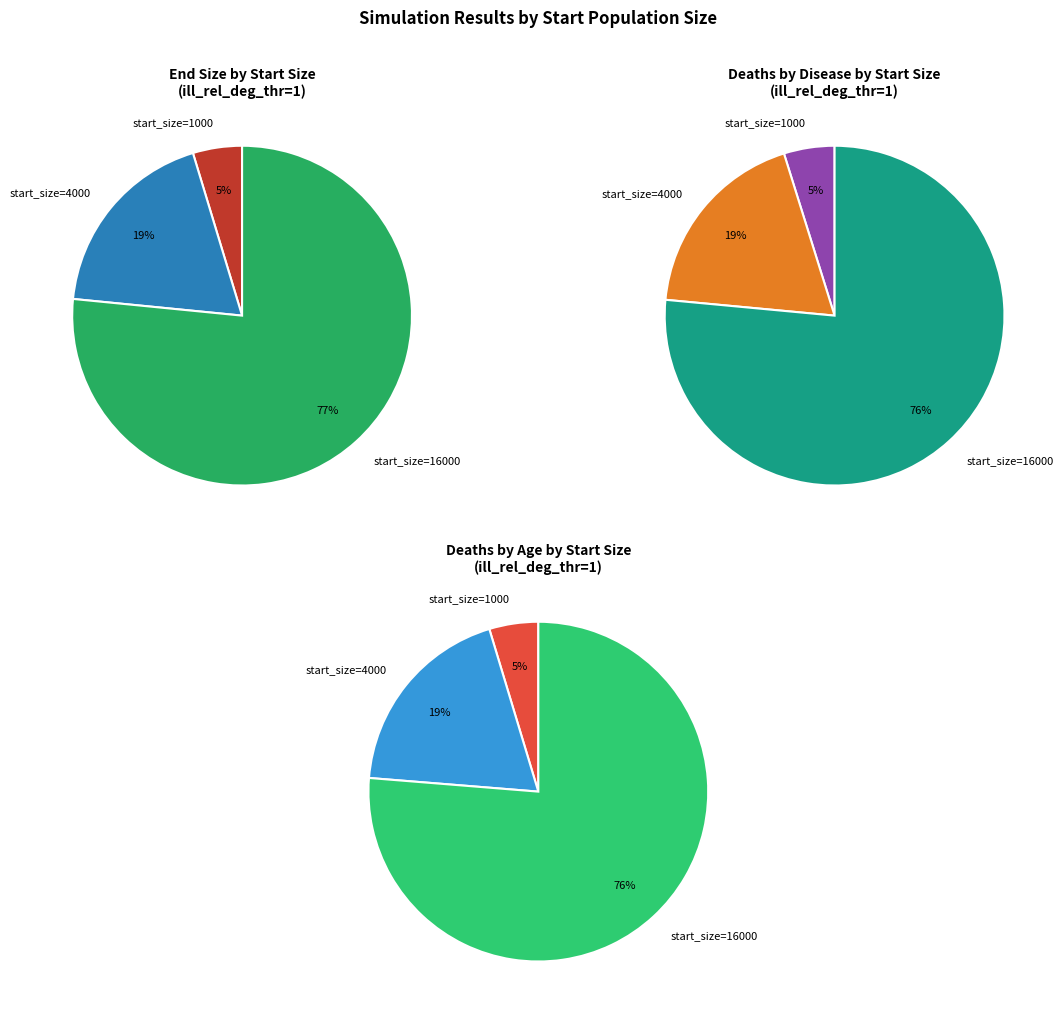

Is it true that start_size_4000 is 19% of the pie?

True